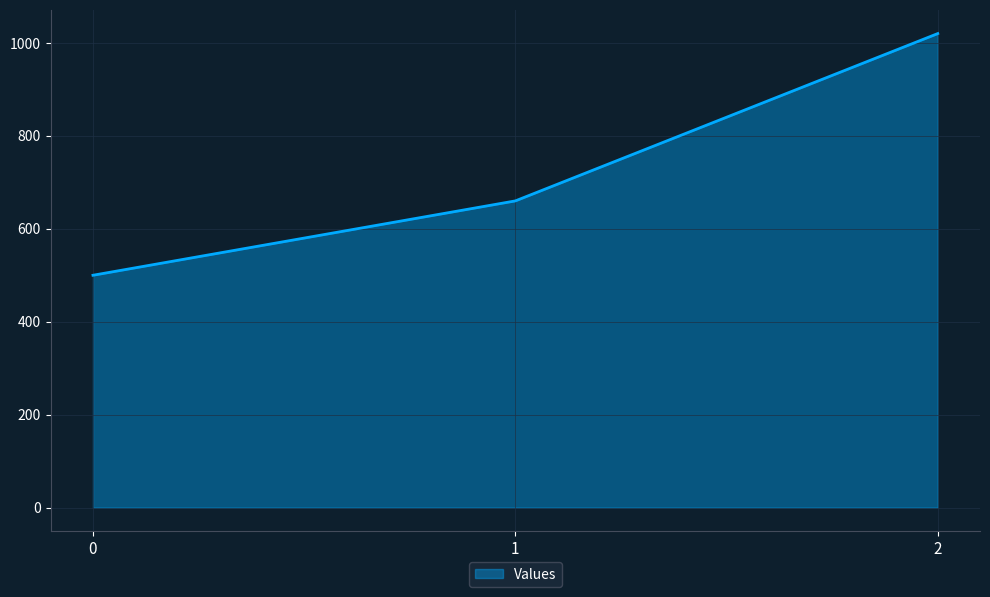

What is the difference between the maximum and minimum values?

520